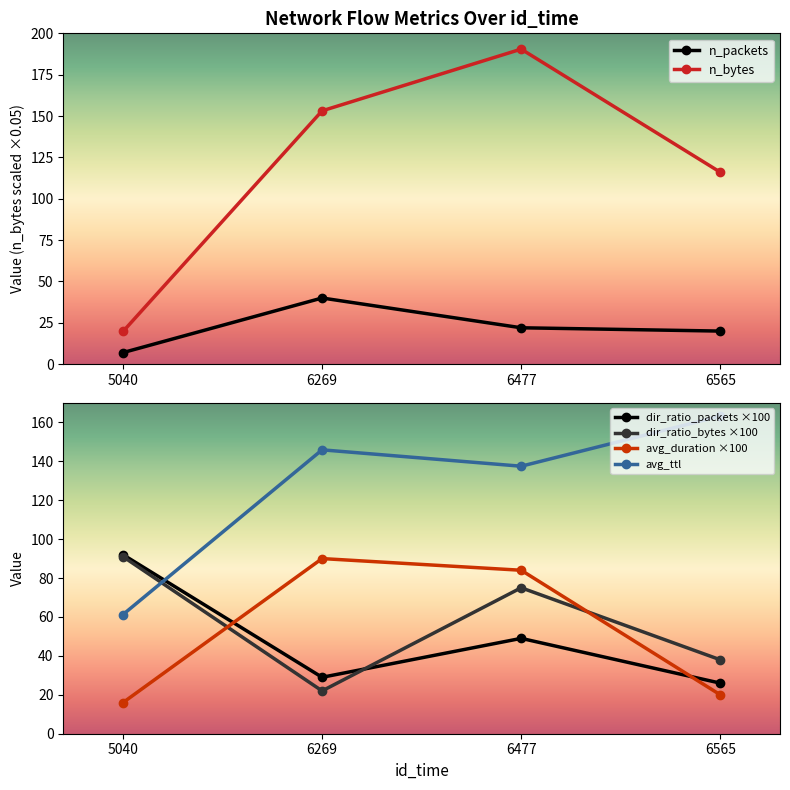

Rank the series by their maximum value, from lowest to highest.

n_packets, avg_duration, dir_ratio_bytes, dir_ratio_packets, avg_ttl, n_bytes